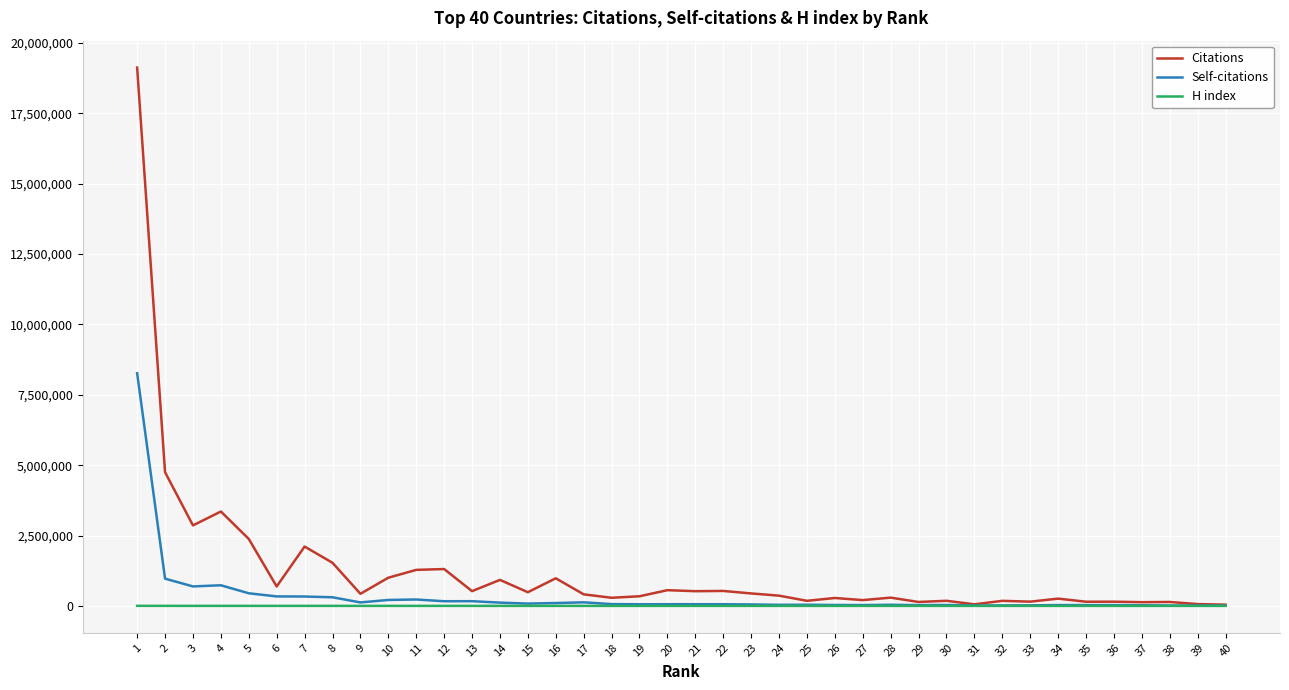

What is the greatest value displayed?

19126754